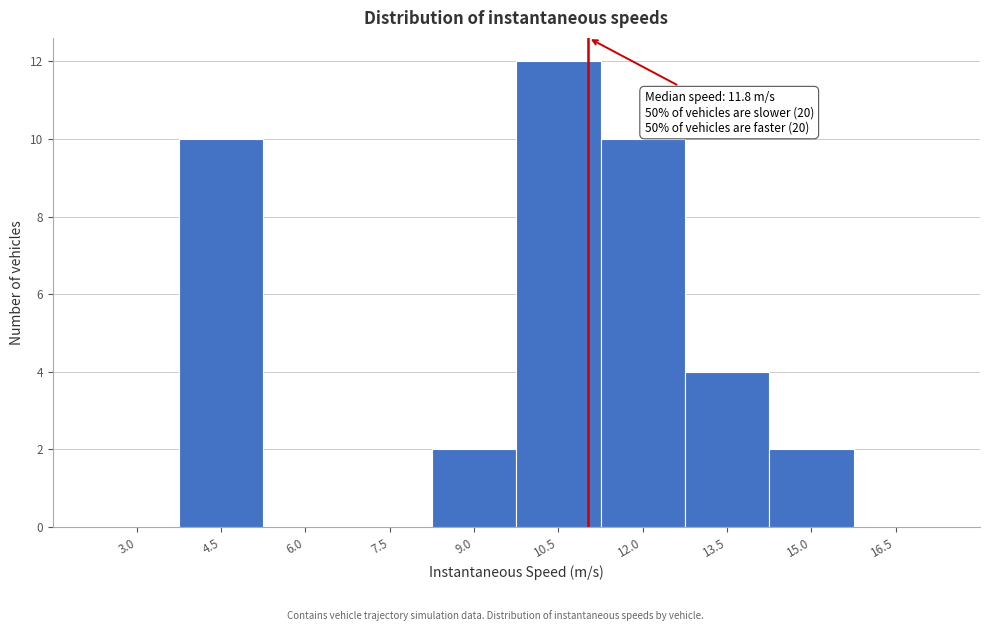

Reading left to right, list all the values displayed in this chart.

3.0=0	4.5=10	6.0=0	7.5=0	9.0=2	10.5=12	12.0=10	13.5=4	15.0=2	16.5=0